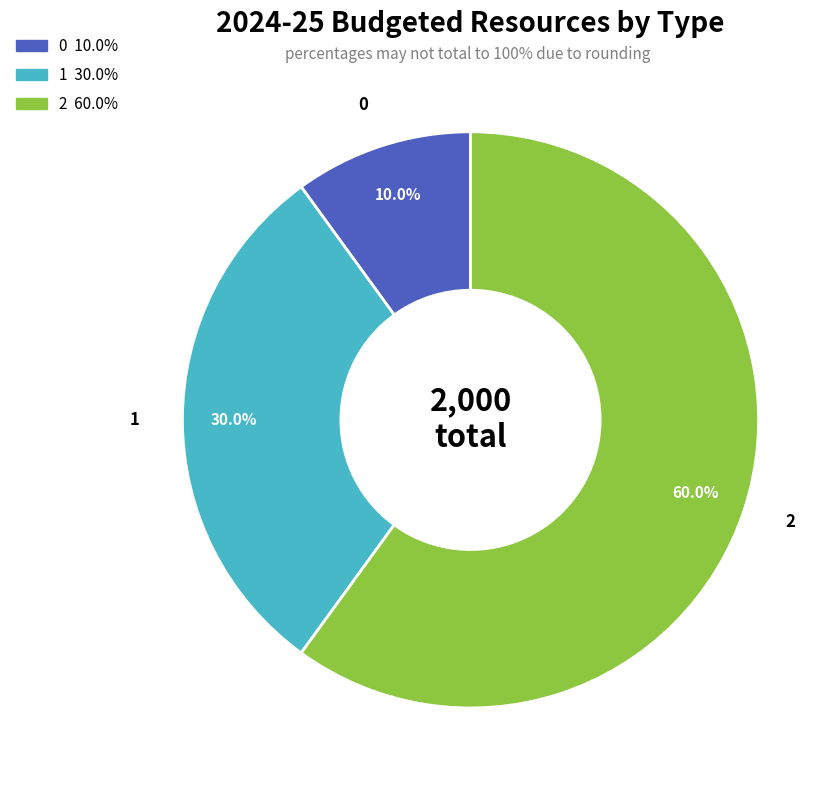

What is the total percentage of 2 and 0?

70.0%